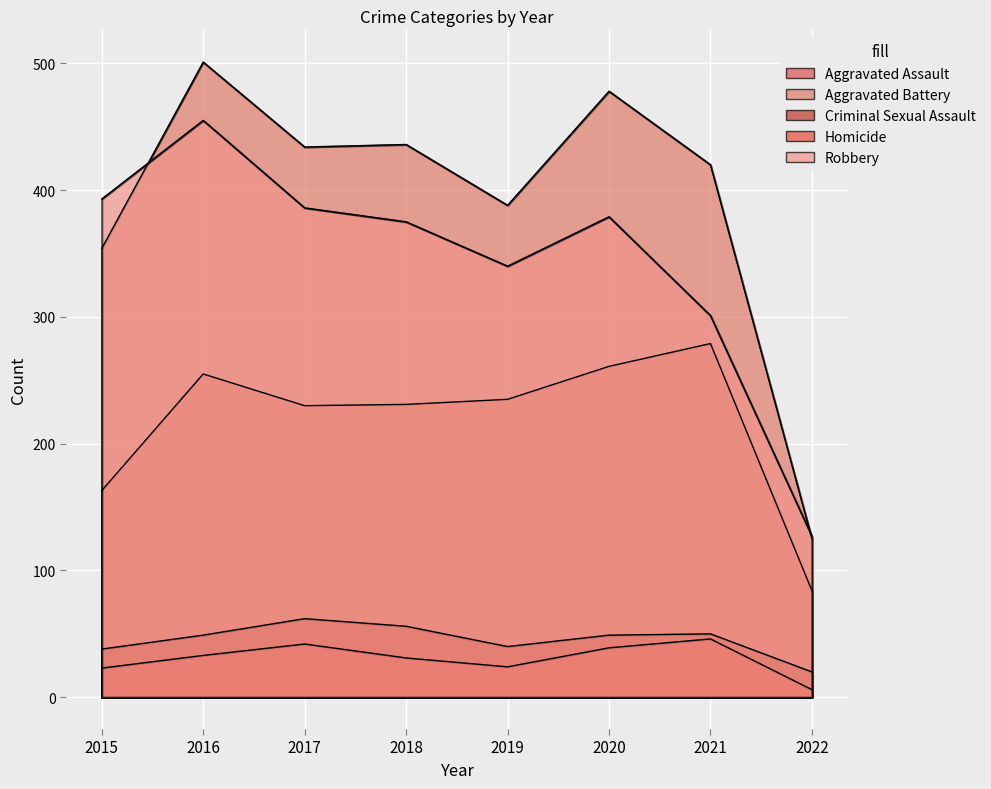

What are all the series names shown in the legend?

Aggravated Assault, Aggravated Battery, Criminal Sexual Assault, Homicide, Robbery